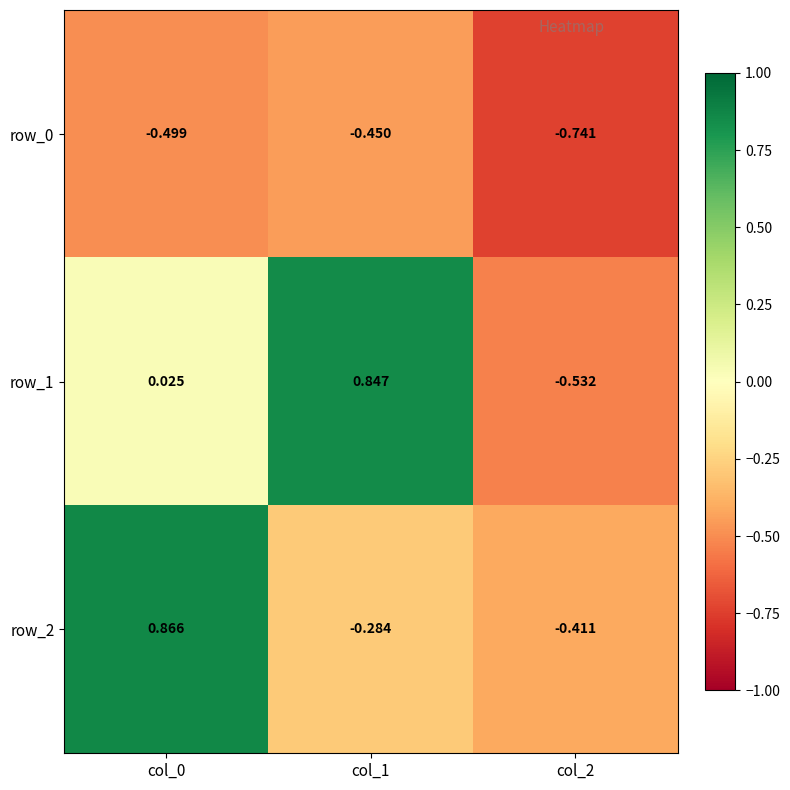

Is the value of row_2 at col_1 greater than the value of row_1 at col_1?

No